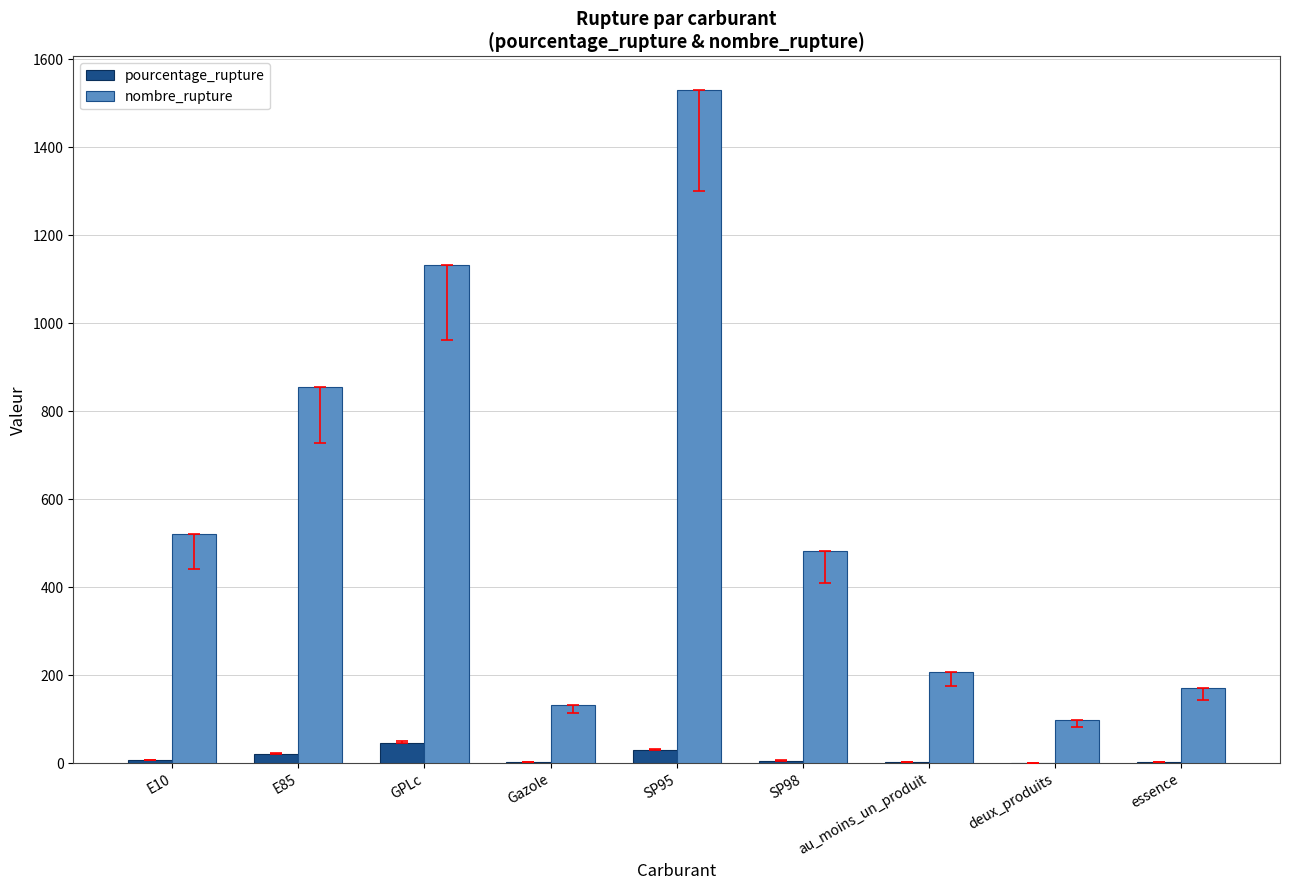

Is it true that nombre_rupture equals 1034.5 at SP95?

False